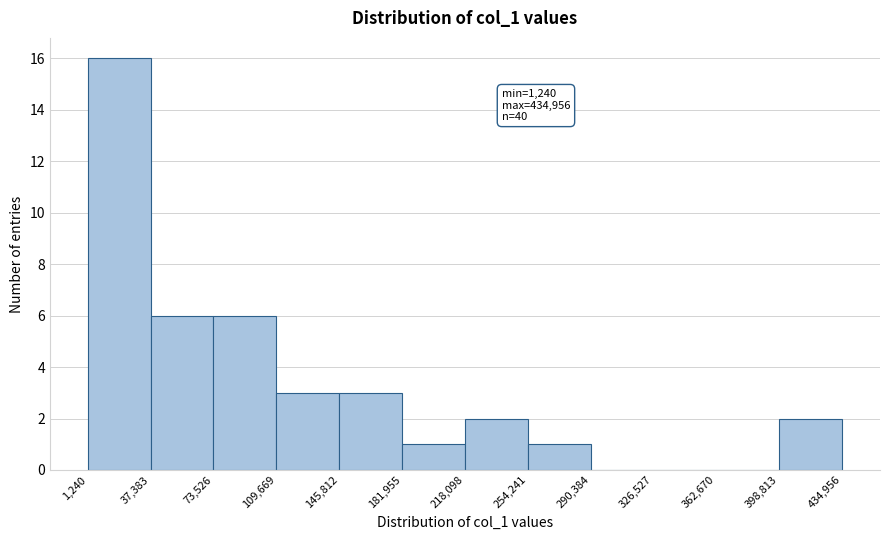

Over which range of the x-axis is the bar tallest?

1,240 to 37,383